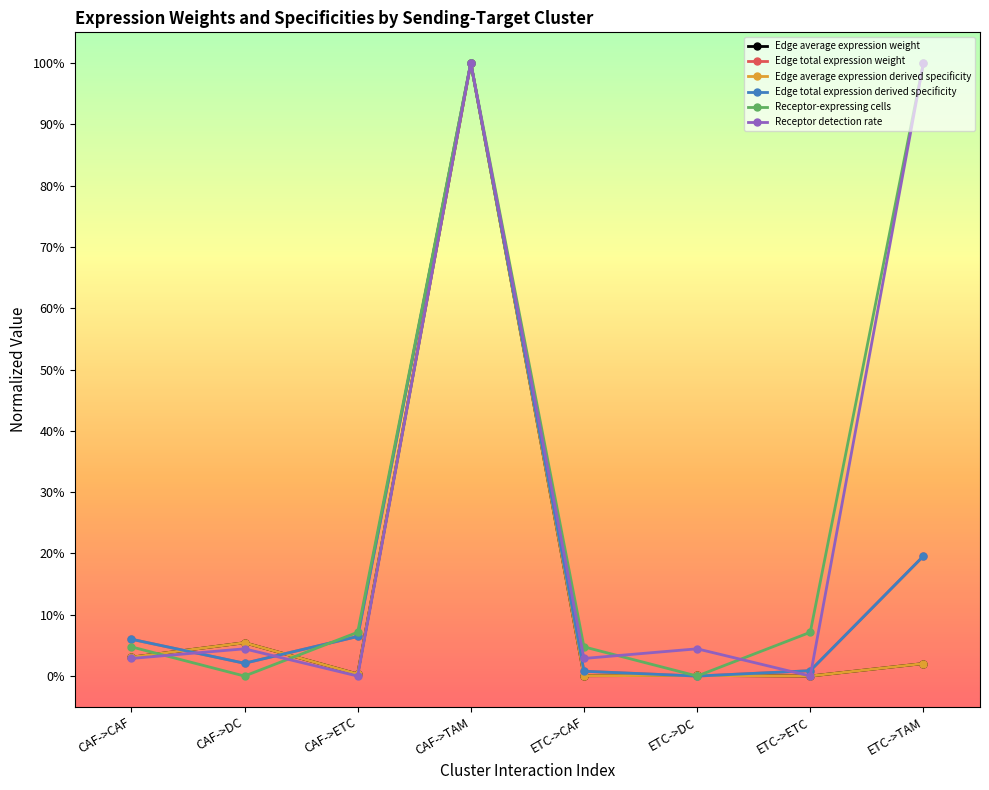

Reading left to right, transcribe all the data shown in this chart.

Edge average expression weight: 0.0	0.1	0.0	1.0	0.0	0.0	0.0	0.0
Edge total expression weight: 0.1	0.0	0.1	1.0	0.0	0.0	0.0	0.2
Edge average expression derived specificity: 0.0	0.1	0.0	1.0	0.0	0.0	0.0	0.0
Edge total expression derived specificity: 0.1	0.0	0.1	1.0	0.0	0.0	0.0	0.2
Receptor-expressing cells: 0.0	0.0	0.1	1.0	0.0	0.0	0.1	1.0
Receptor detection rate: 0.0	0.0	0.0	1.0	0.0	0.0	0.0	1.0